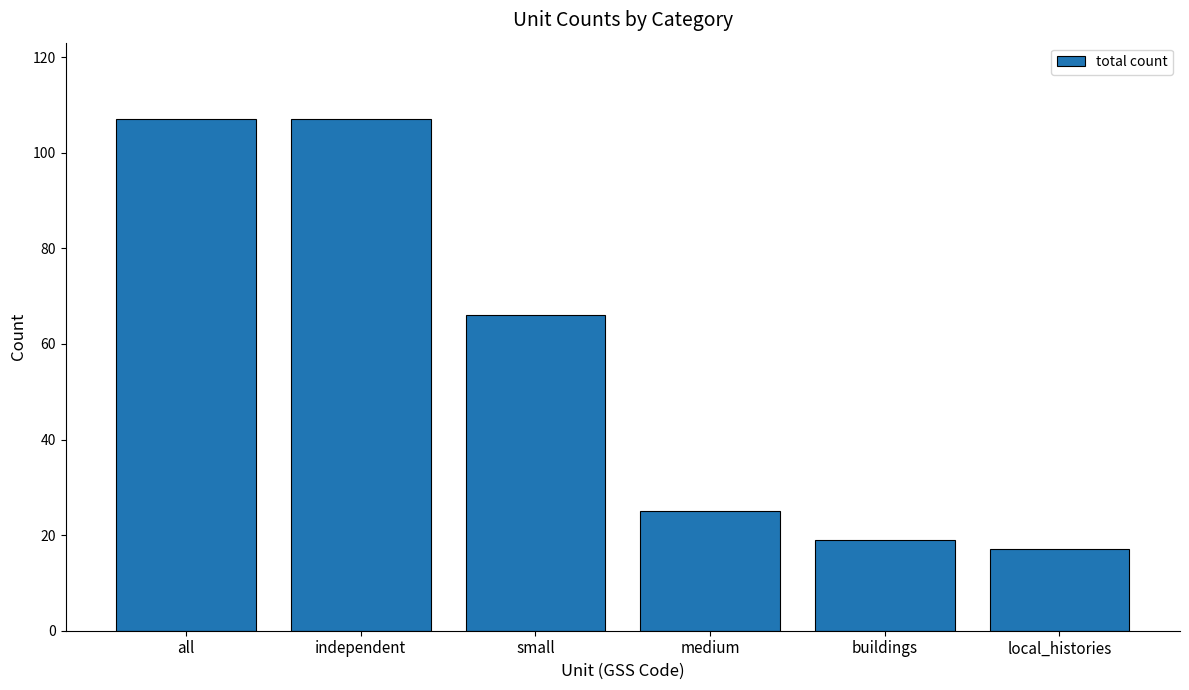

Reading right to left, list all the values displayed in this chart.

local_histories=17	buildings=19	medium=25	small=66	independent=107	all=107